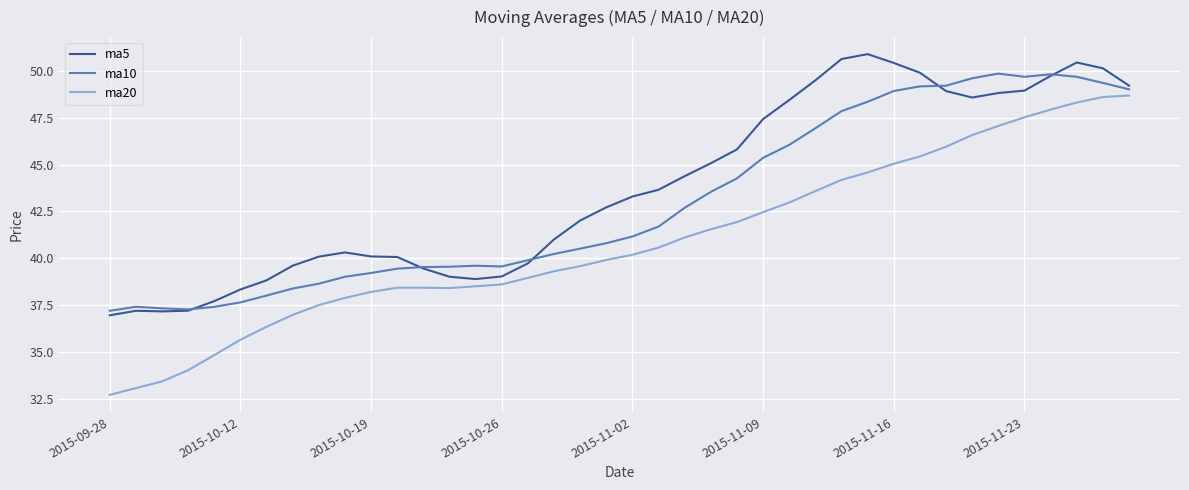

True or false: ma10 and ma20 cross at least once.

False